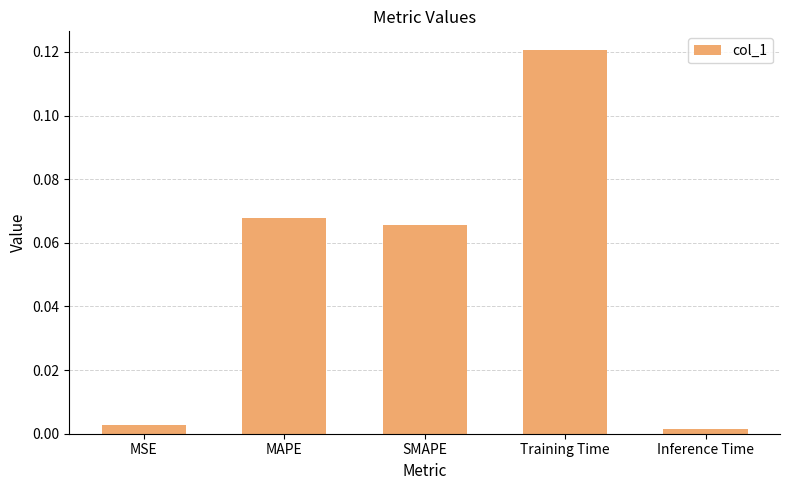

The chart shows a value of 0.0 at Training Time. True or false?

False